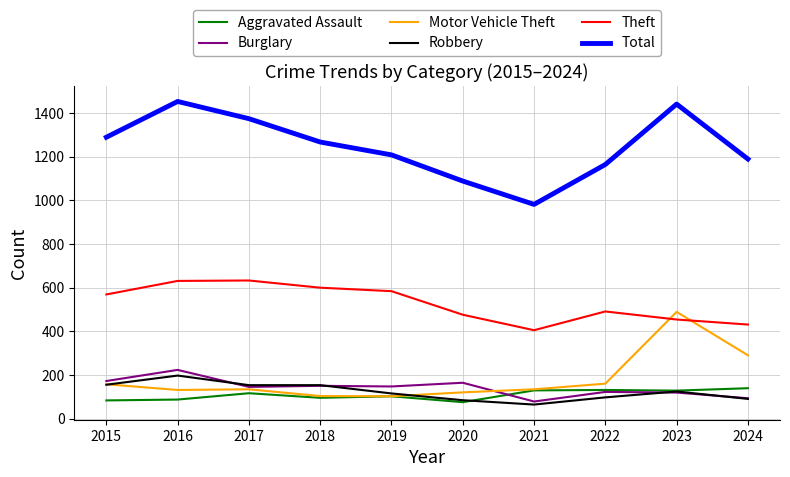

What is the spread (max minus min) of values at 2019?

1107